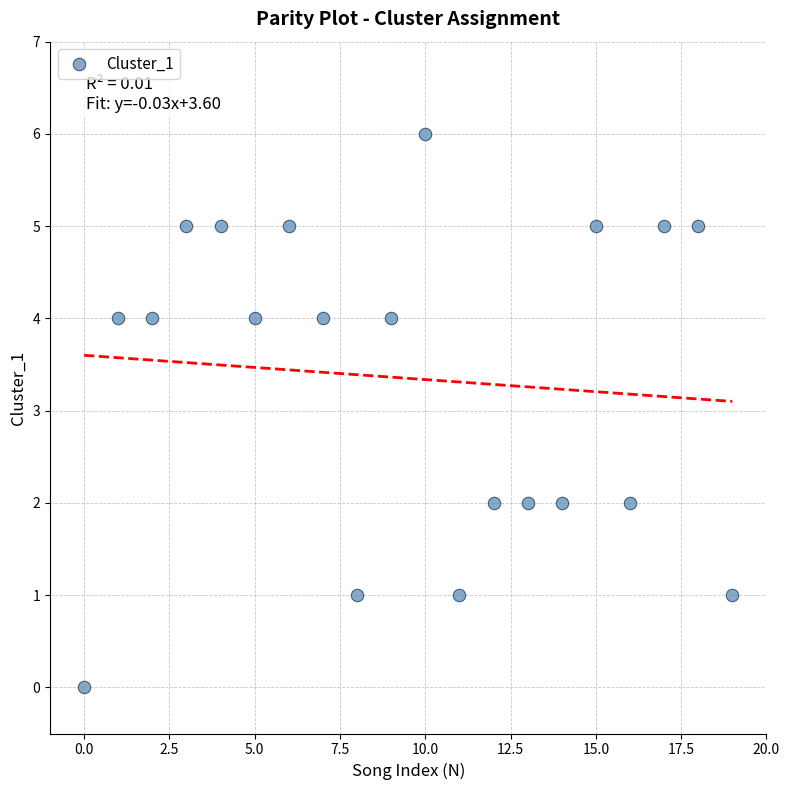

What is the range of Y values (max minus min)?

6